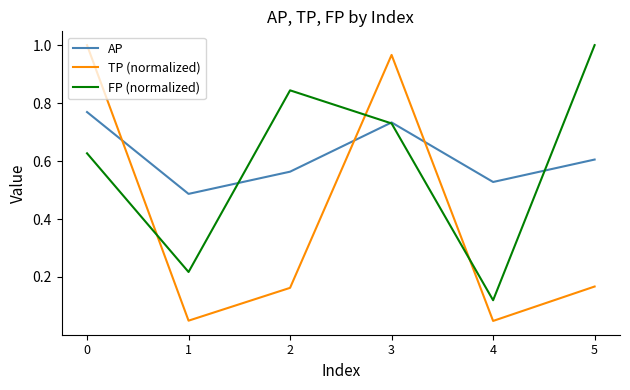

Rank the series at 2 from highest to lowest value.

FP (normalized), AP, TP (normalized)